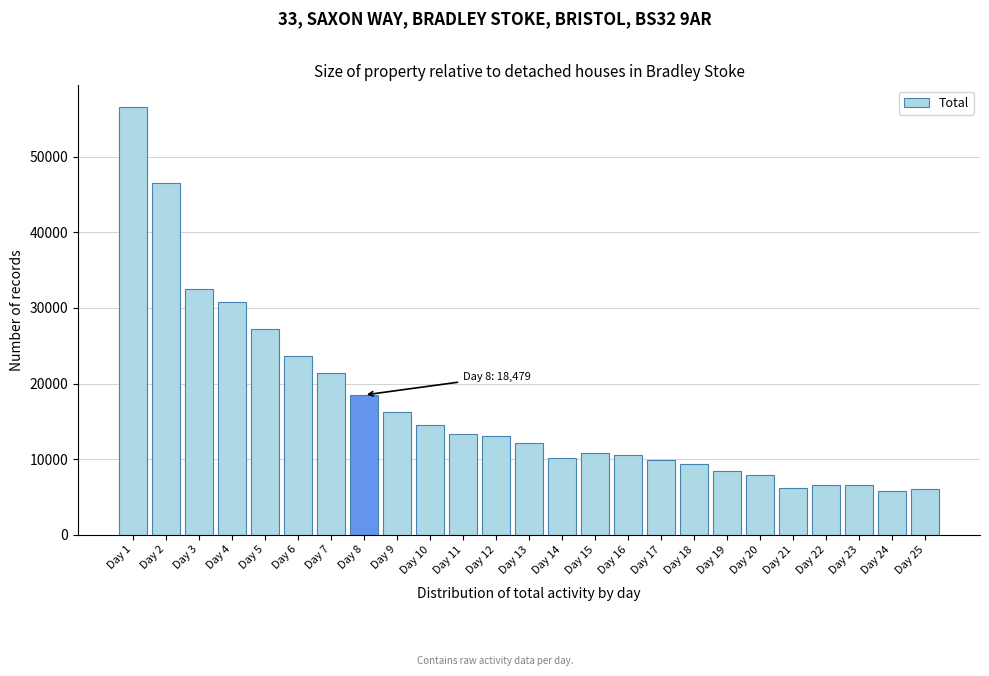

Is it true that the value at Day 25 is 10080?

False